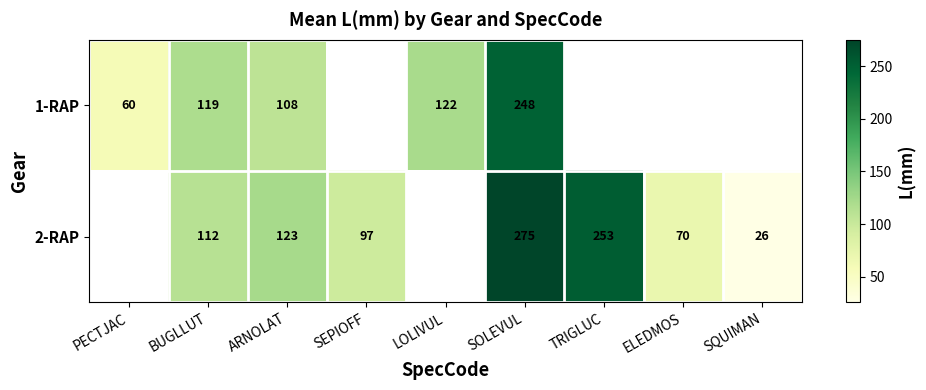

The value of 1-RAP at LOLIVUL is 122. True or false?

True